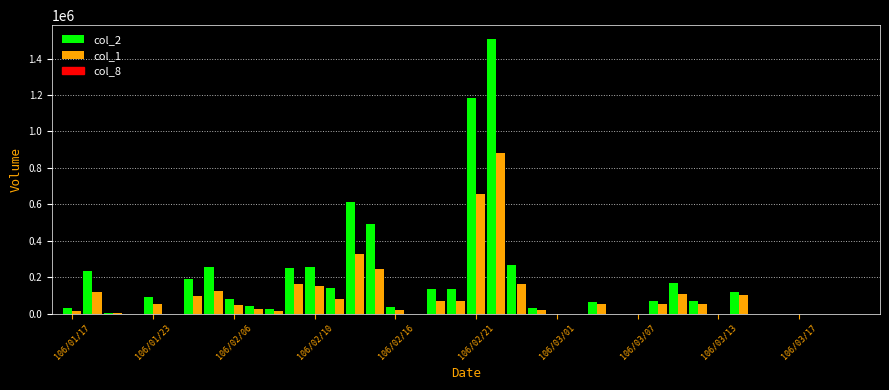

Which series has the largest total across all categories?

col_2